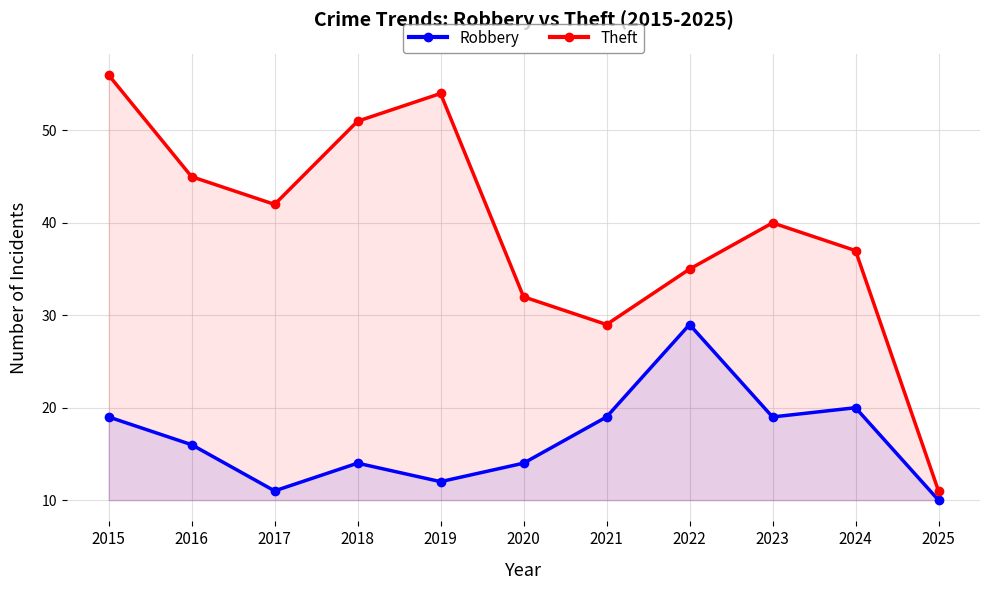

What is the difference between the second highest and minimum values in the Theft series?

43